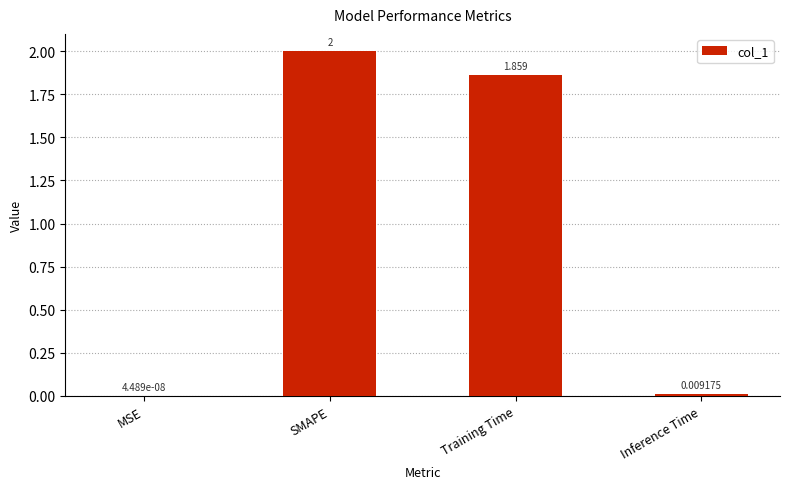

Are the bars grouped side by side (vs. stacked)?

No